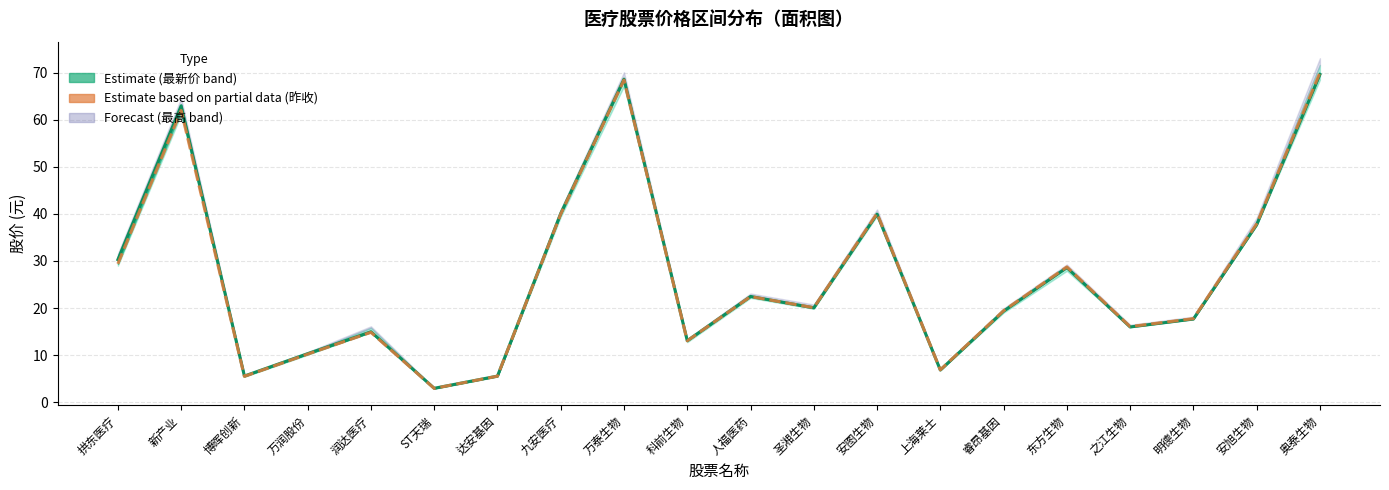

What is the label of the 17th point from the right?

万润股份